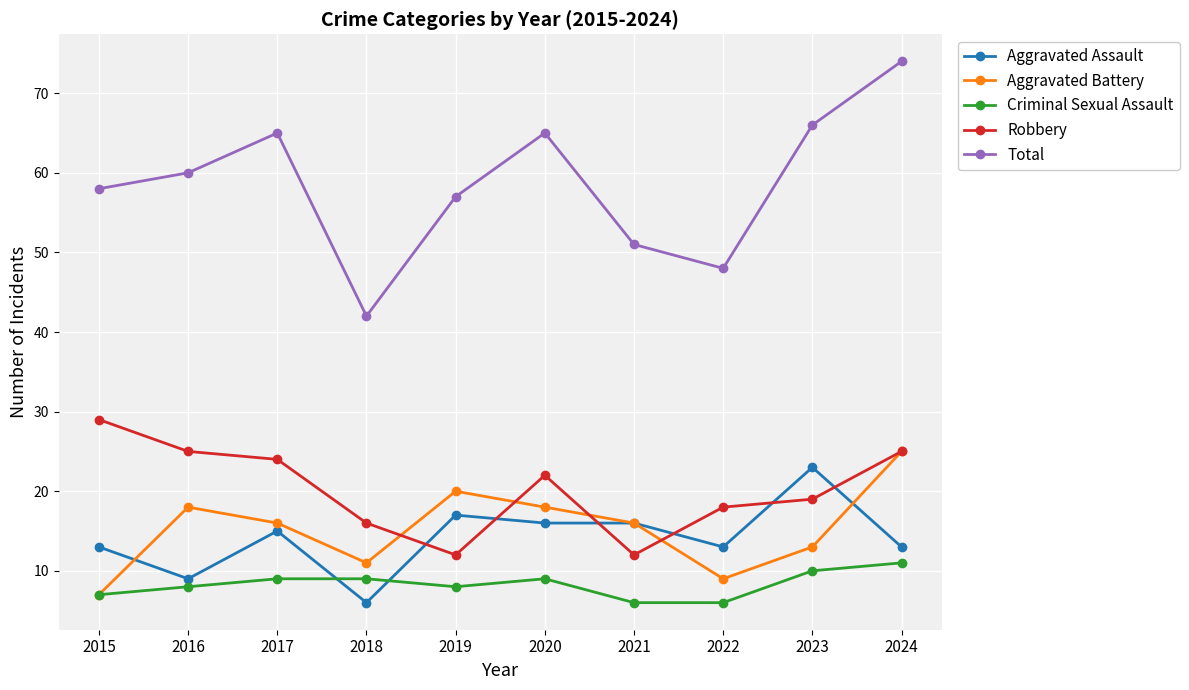

Which series has the widest spread of values?

Total